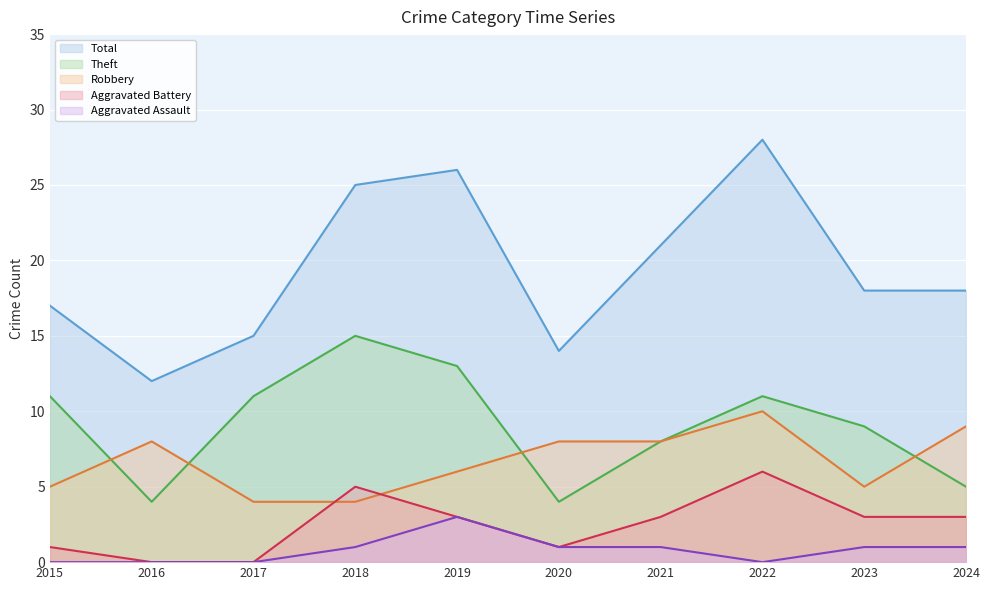

At which category is the sum across all series the highest?

2022